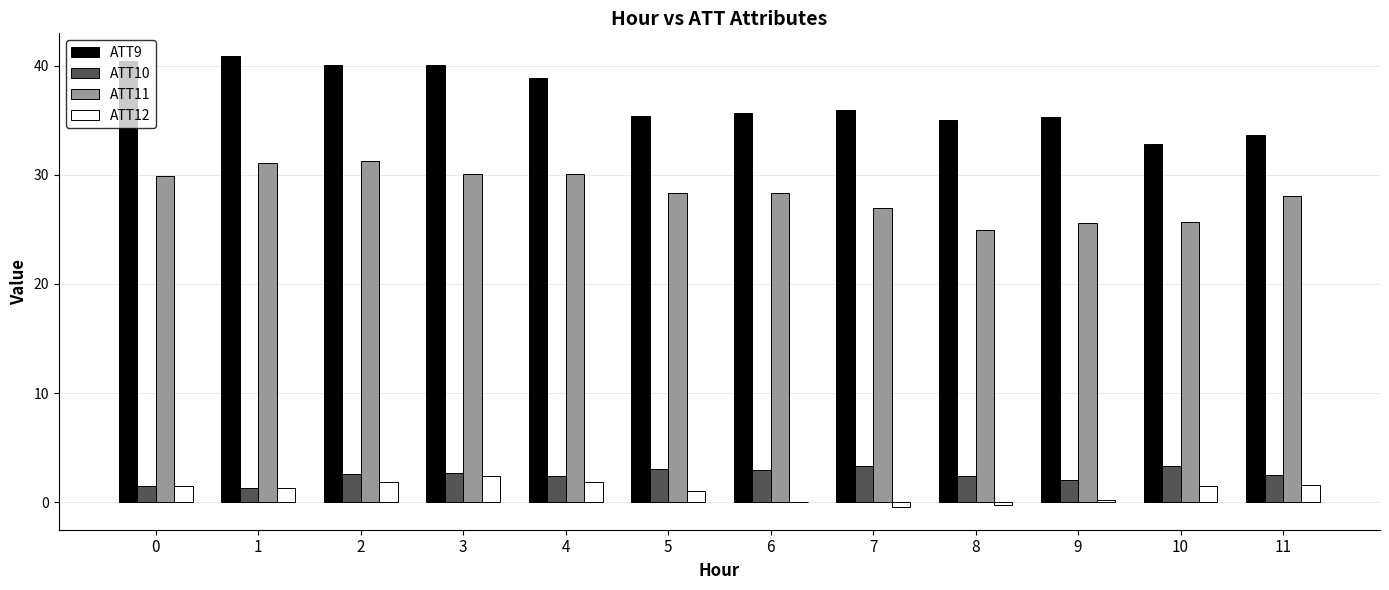

What is the sum of all ATT12 values?

12.7